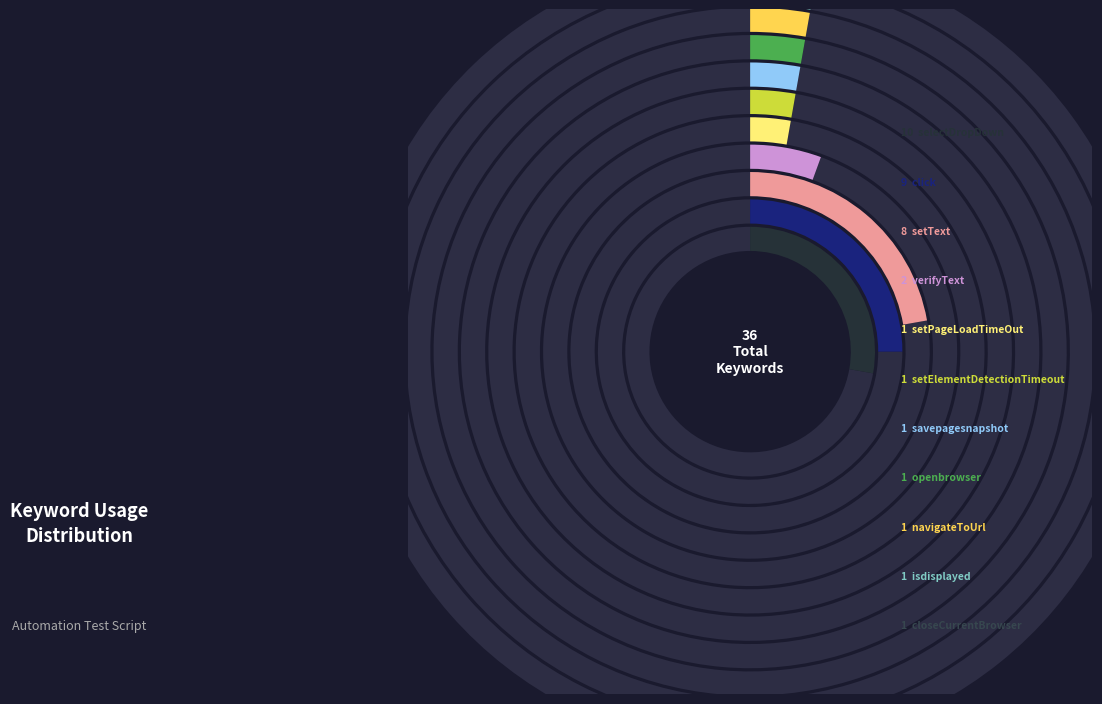

To the nearest percent, what is the difference between the closeCurrentBrowser and setText slice percentages?

19%